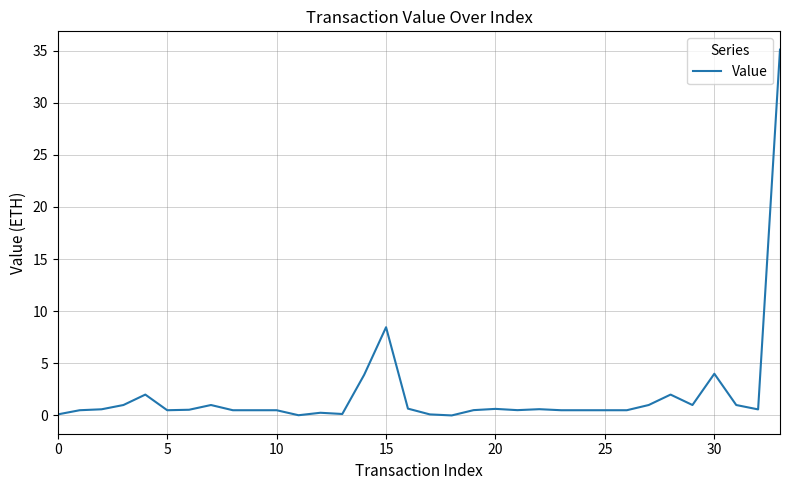

What is the maximum value shown in the chart?

35.1